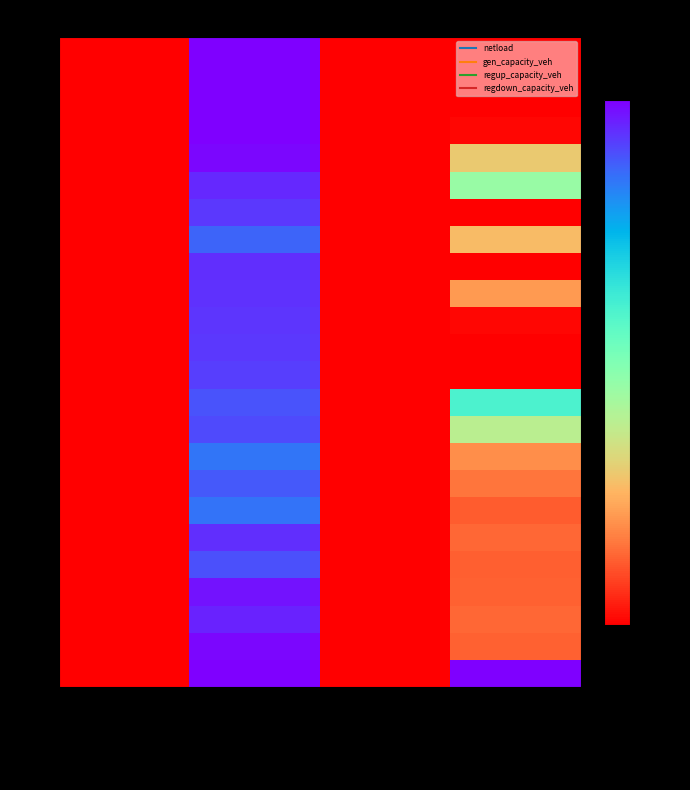

Reading right to left, what are all the values shown in this chart?

h00: regdown_capacity_veh=0.0	regup_capacity_veh=0.0	gen_capacity_veh=1.0	netload=0.0
h01: regdown_capacity_veh=0.0	regup_capacity_veh=0.0	gen_capacity_veh=1.0	netload=0.0
h02: regdown_capacity_veh=0.0	regup_capacity_veh=0.0	gen_capacity_veh=1.0	netload=0.0
h03: regdown_capacity_veh=0.0	regup_capacity_veh=0.0	gen_capacity_veh=1.0	netload=0.0
h04: regdown_capacity_veh=0.3	regup_capacity_veh=0.0	gen_capacity_veh=1.0	netload=0.0
h05: regdown_capacity_veh=0.5	regup_capacity_veh=0.0	gen_capacity_veh=0.9	netload=0.0
h06: regdown_capacity_veh=0.0	regup_capacity_veh=0.0	gen_capacity_veh=0.9	netload=0.0
h07: regdown_capacity_veh=0.3	regup_capacity_veh=0.0	gen_capacity_veh=0.9	netload=0.0
h08: regdown_capacity_veh=0.0	regup_capacity_veh=0.0	gen_capacity_veh=0.9	netload=0.0
h09: regdown_capacity_veh=0.2	regup_capacity_veh=0.0	gen_capacity_veh=0.9	netload=0.0
h10: regdown_capacity_veh=0.0	regup_capacity_veh=0.0	gen_capacity_veh=0.9	netload=0.0
h11: regdown_capacity_veh=0.0	regup_capacity_veh=0.0	gen_capacity_veh=0.9	netload=0.0
h12: regdown_capacity_veh=0.0	regup_capacity_veh=0.0	gen_capacity_veh=0.9	netload=0.0
h13: regdown_capacity_veh=0.6	regup_capacity_veh=0.0	gen_capacity_veh=0.9	netload=0.0
h14: regdown_capacity_veh=0.4	regup_capacity_veh=0.0	gen_capacity_veh=0.9	netload=0.0
h15: regdown_capacity_veh=0.2	regup_capacity_veh=0.0	gen_capacity_veh=0.8	netload=0.0
h16: regdown_capacity_veh=0.2	regup_capacity_veh=0.0	gen_capacity_veh=0.9	netload=0.0
h17: regdown_capacity_veh=0.1	regup_capacity_veh=0.0	gen_capacity_veh=0.9	netload=0.0
h18: regdown_capacity_veh=0.1	regup_capacity_veh=0.0	gen_capacity_veh=0.9	netload=0.0
h19: regdown_capacity_veh=0.1	regup_capacity_veh=0.0	gen_capacity_veh=0.9	netload=0.0
h20: regdown_capacity_veh=0.1	regup_capacity_veh=0.0	gen_capacity_veh=1.0	netload=0.0
h21: regdown_capacity_veh=0.1	regup_capacity_veh=0.0	gen_capacity_veh=1.0	netload=0.0
h22: regdown_capacity_veh=0.1	regup_capacity_veh=0.0	gen_capacity_veh=1.0	netload=0.0
h23: regdown_capacity_veh=1.0	regup_capacity_veh=0.0	gen_capacity_veh=1.0	netload=0.0